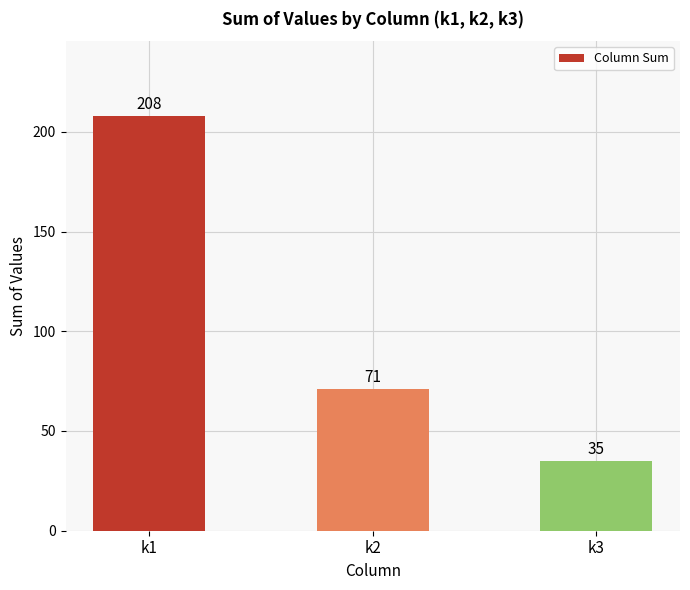

List the labels in order of value, largest first.

k1, k2, k3